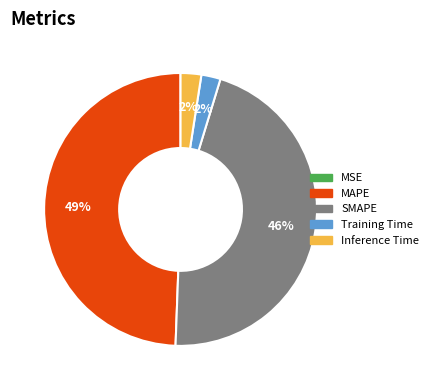

Which category has the biggest portion of the pie?

MAPE